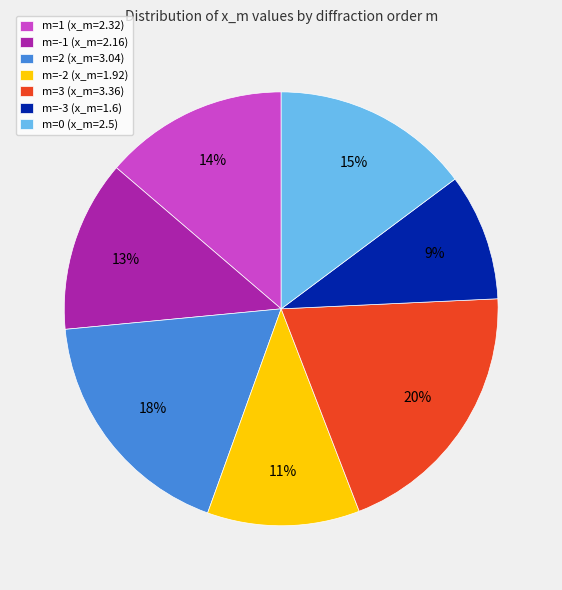

Does m=-2 represent more than half of the total?

No